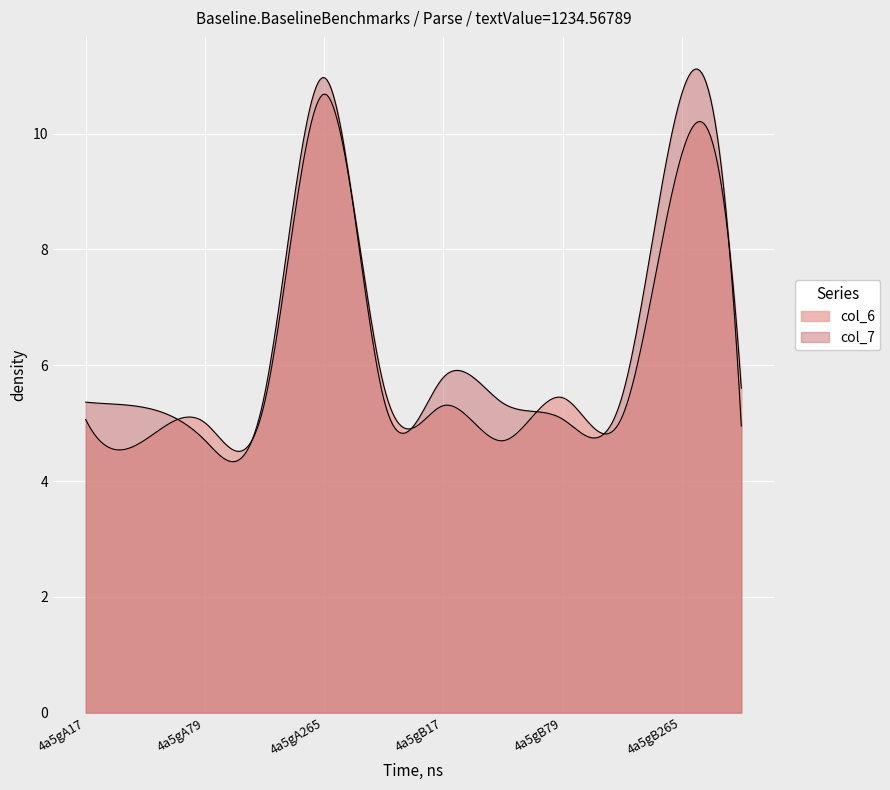

What is the label of the 12th point from the left?

4a5gB100